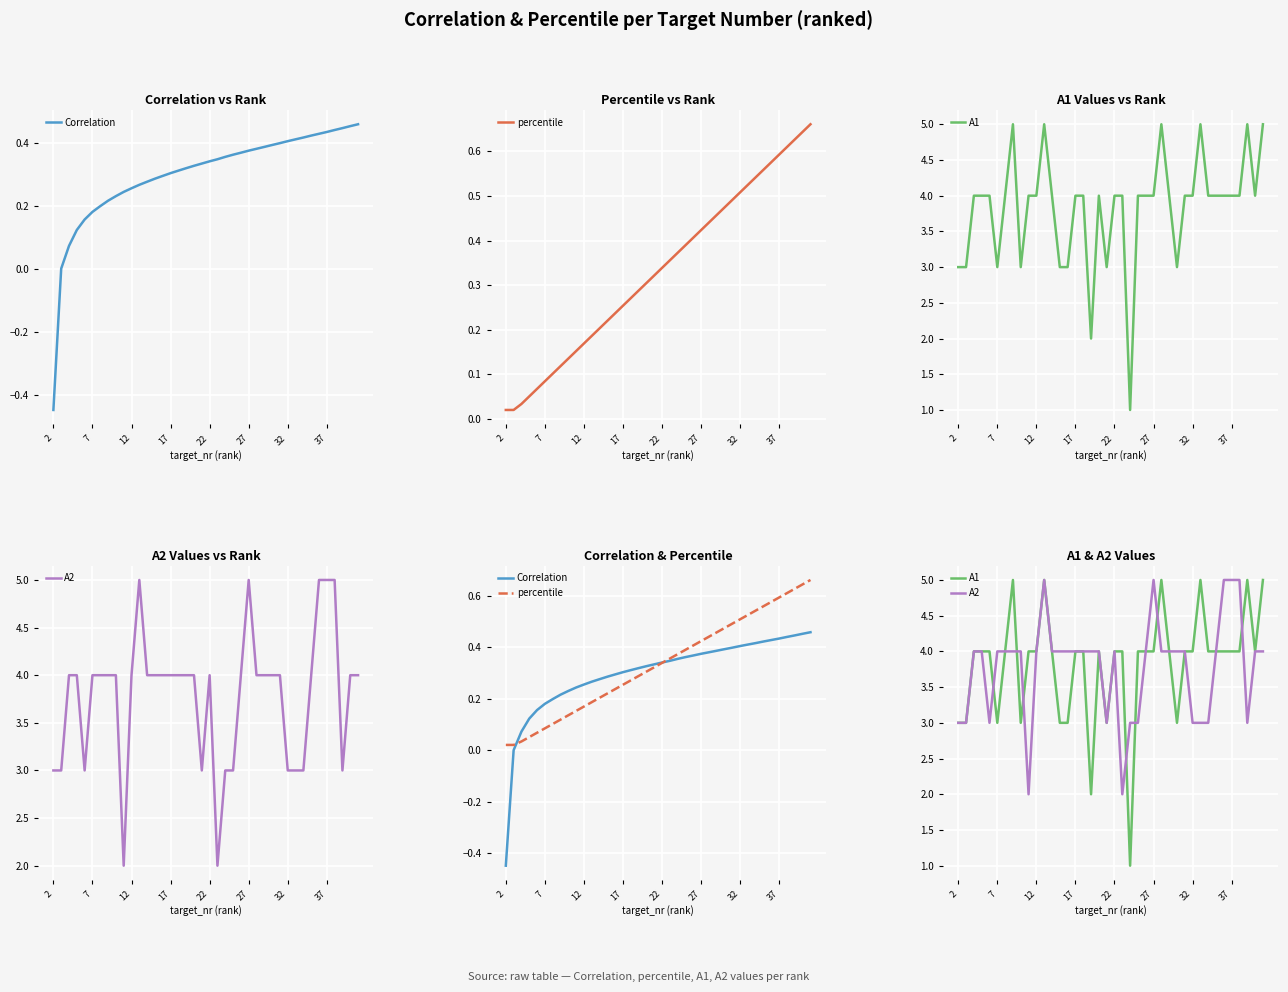

Where is percentile nearest to the value 0?

2